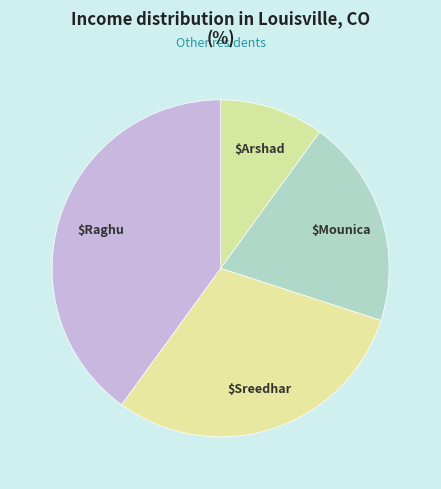

How many segments does this pie chart have?

4